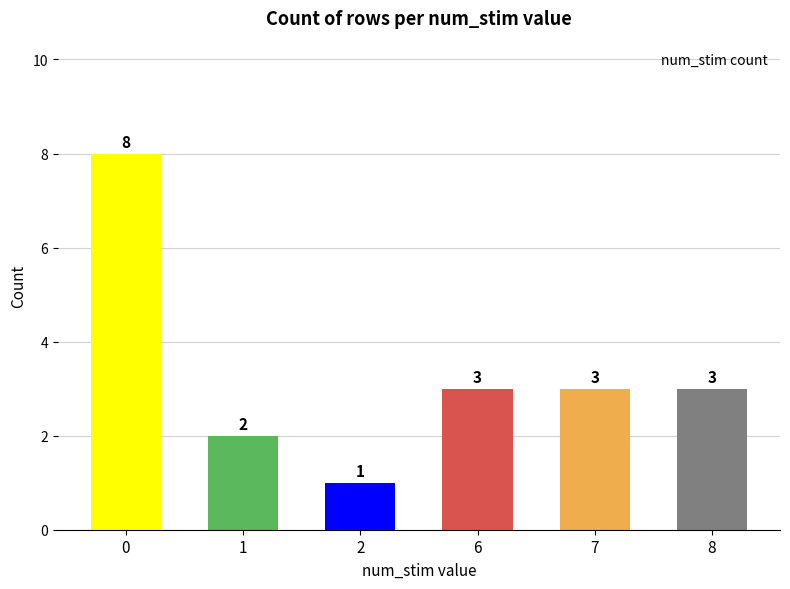

What is the value of the 3rd bar from the left?

1